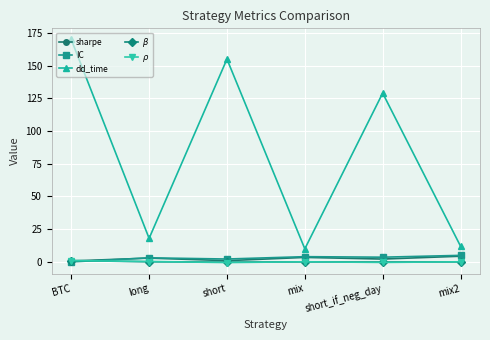

What is the approximate value of IC at mix?

4.0